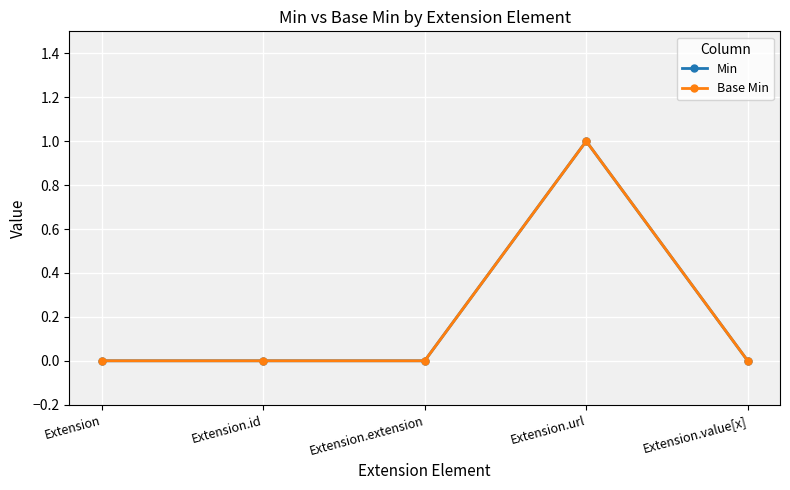

True or false: Base Min has a value of 1 at Extension.url.

True